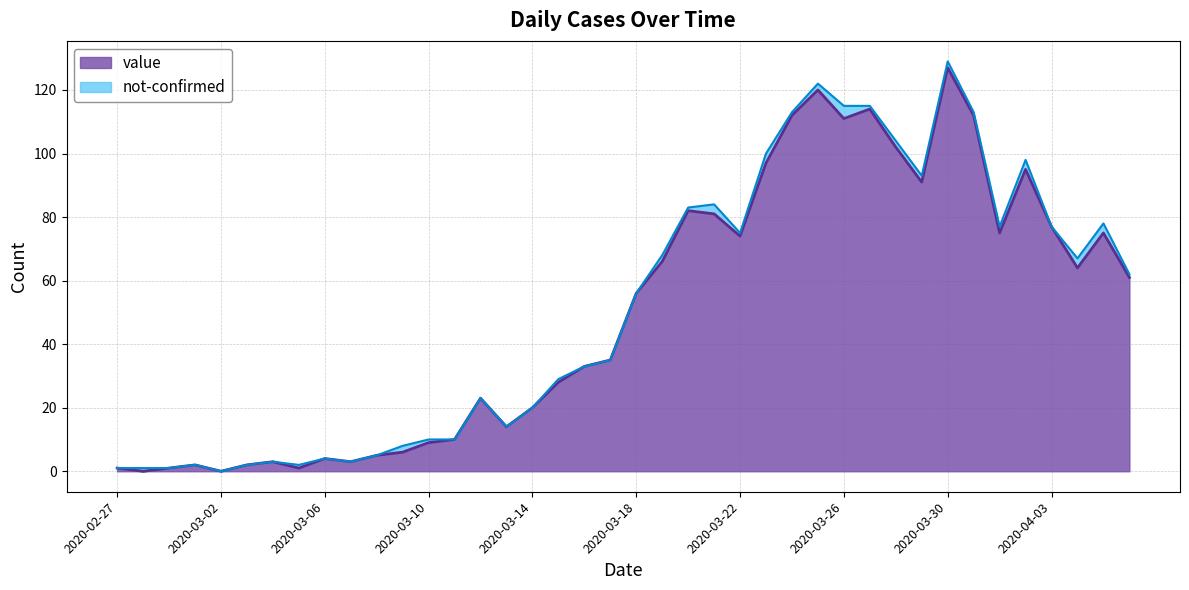

What is the difference between the maximum and second lowest values?

127